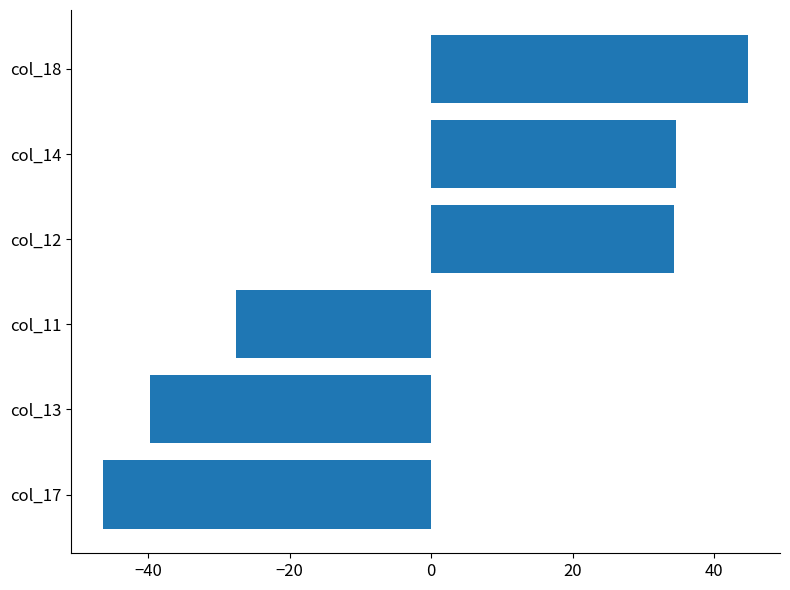

What is the smallest value displayed?

-46.3